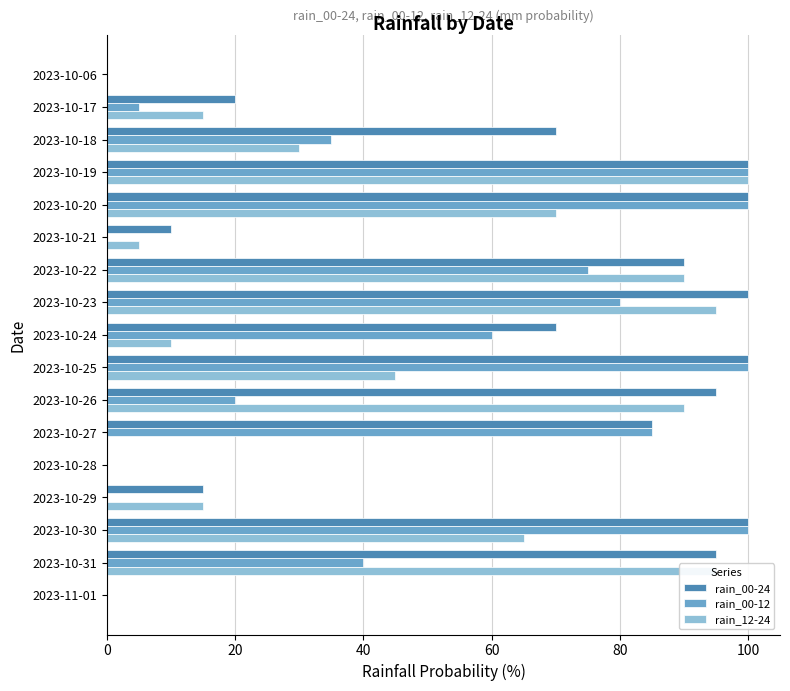

The rain_00-24 series shows 70 at 2023-10-18. True or false?

True